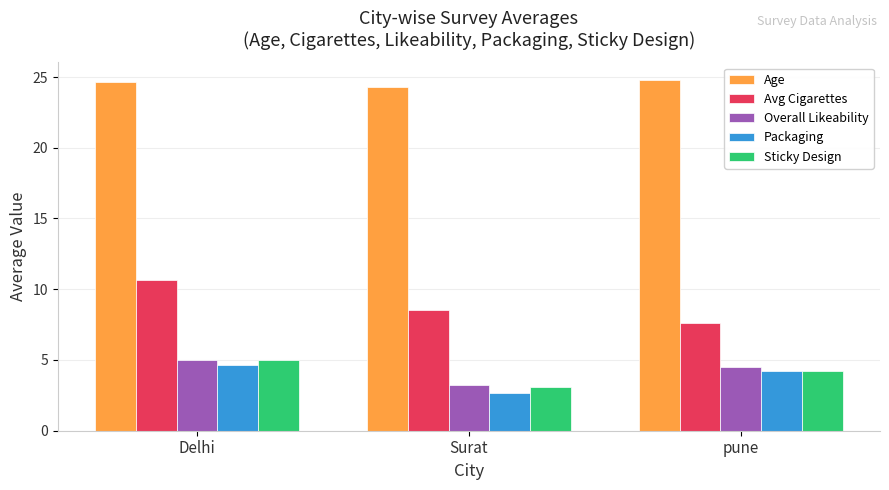

Reading right to left, extract all data points from this chart.

Age: 24.8	24.3	24.7
Avg Cigarettes: 7.6	8.5	10.7
Overall Likeability: 4.5	3.2	5.0
Packaging: 4.2	2.7	4.7
Sticky Design: 4.2	3.1	5.0